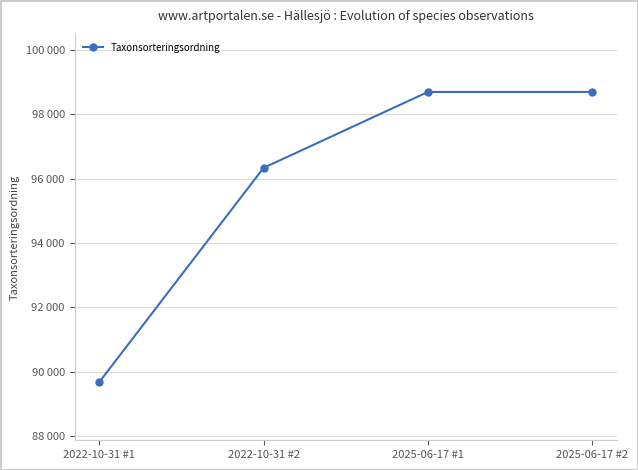

Does the chart have visible grid lines?

Yes